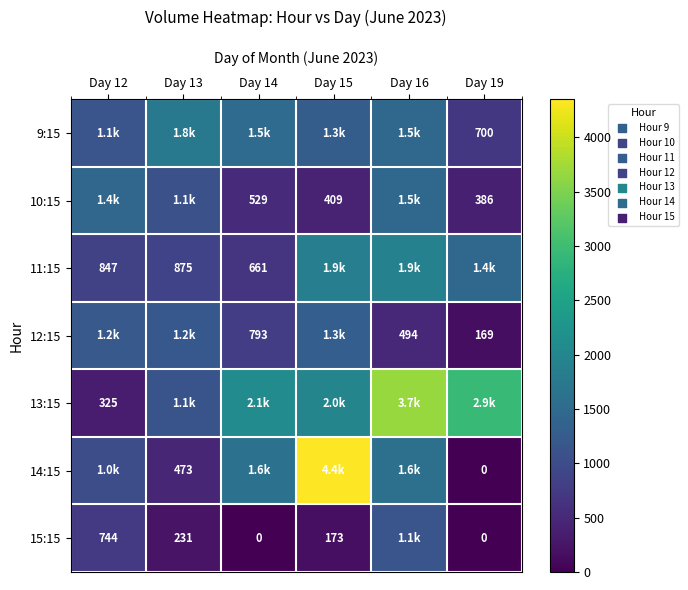

At which category is the sum across all series the highest?

Day 16